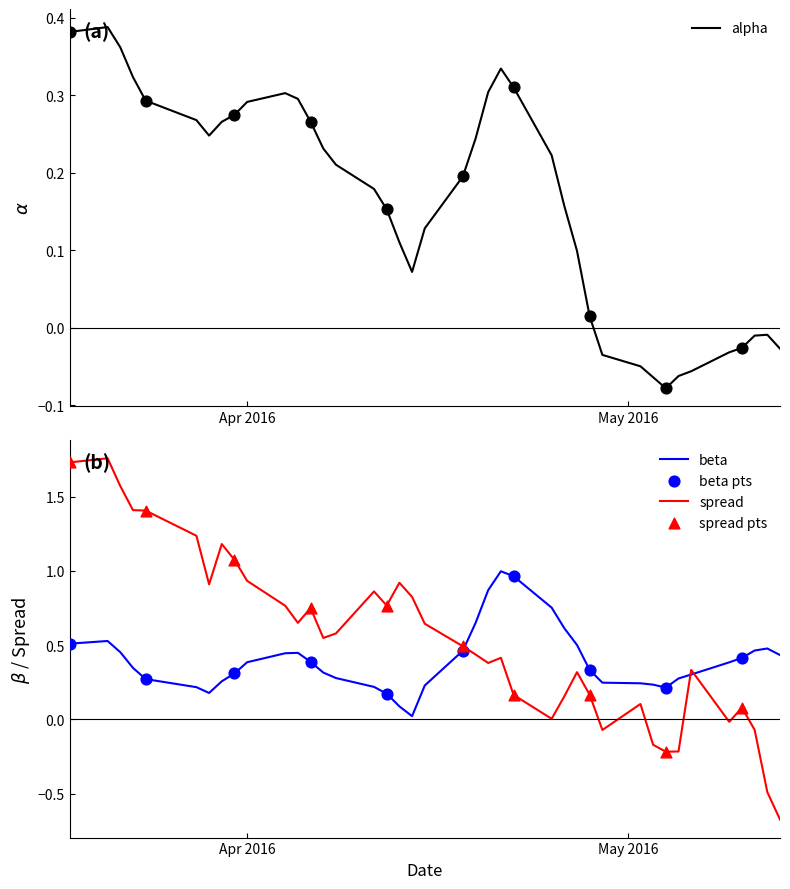

What are all the series names shown in the legend?

alpha, beta, spread